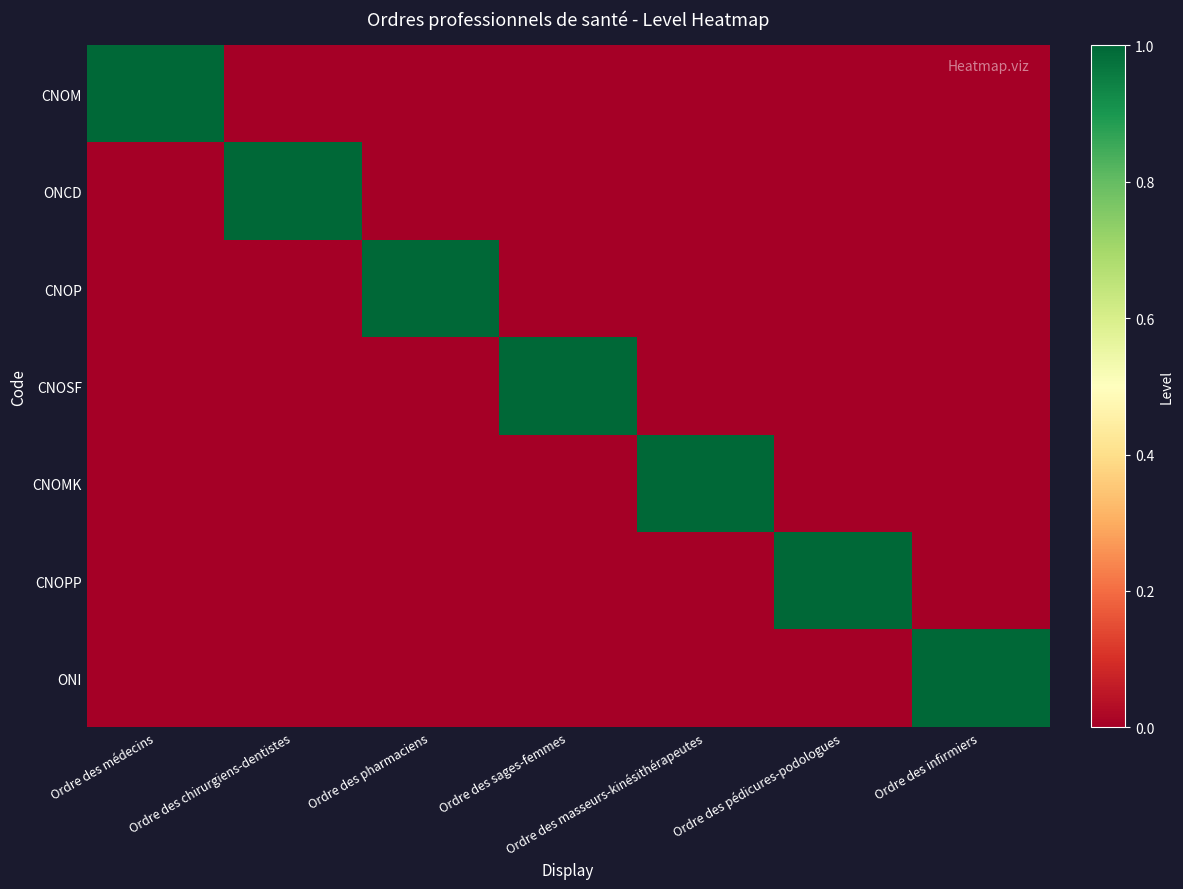

What is the maximum value shown in the chart?

1